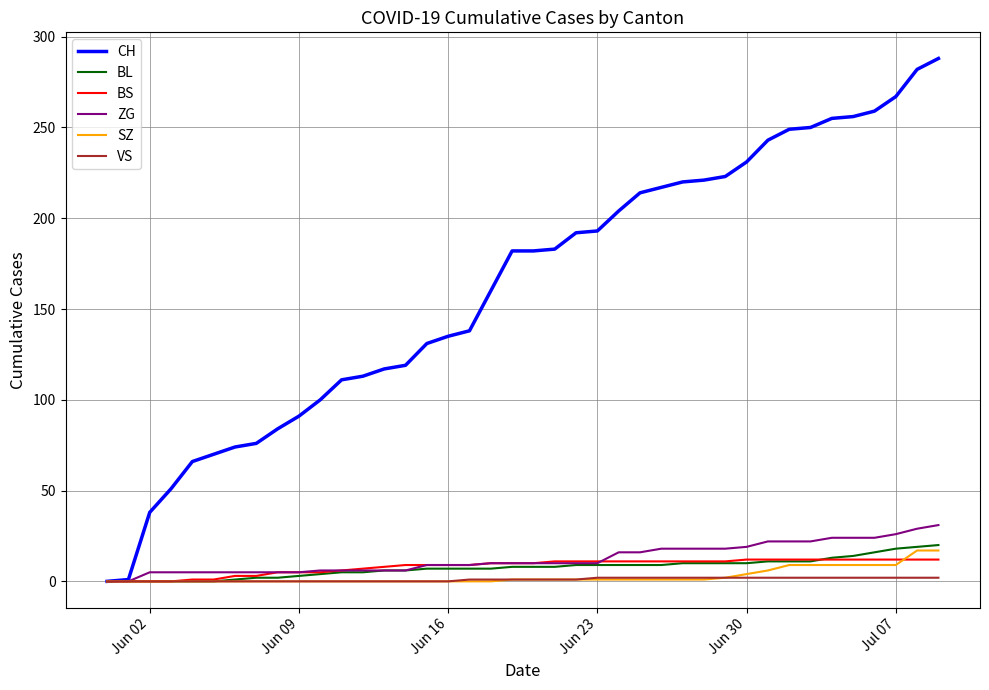

Which series has the largest range (max minus min)?

CH